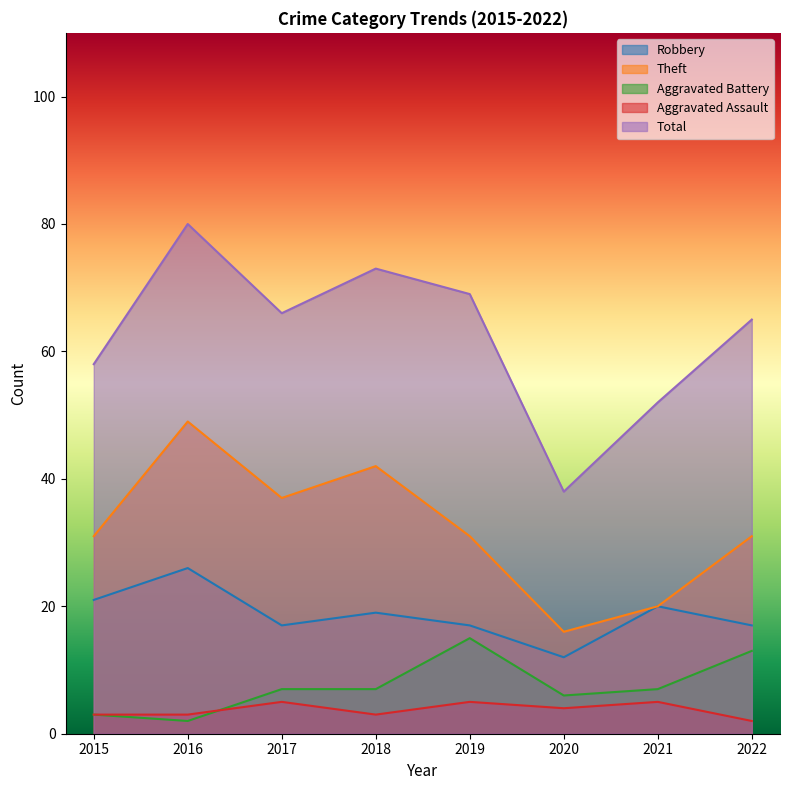

Count the number of data series in this chart.

5